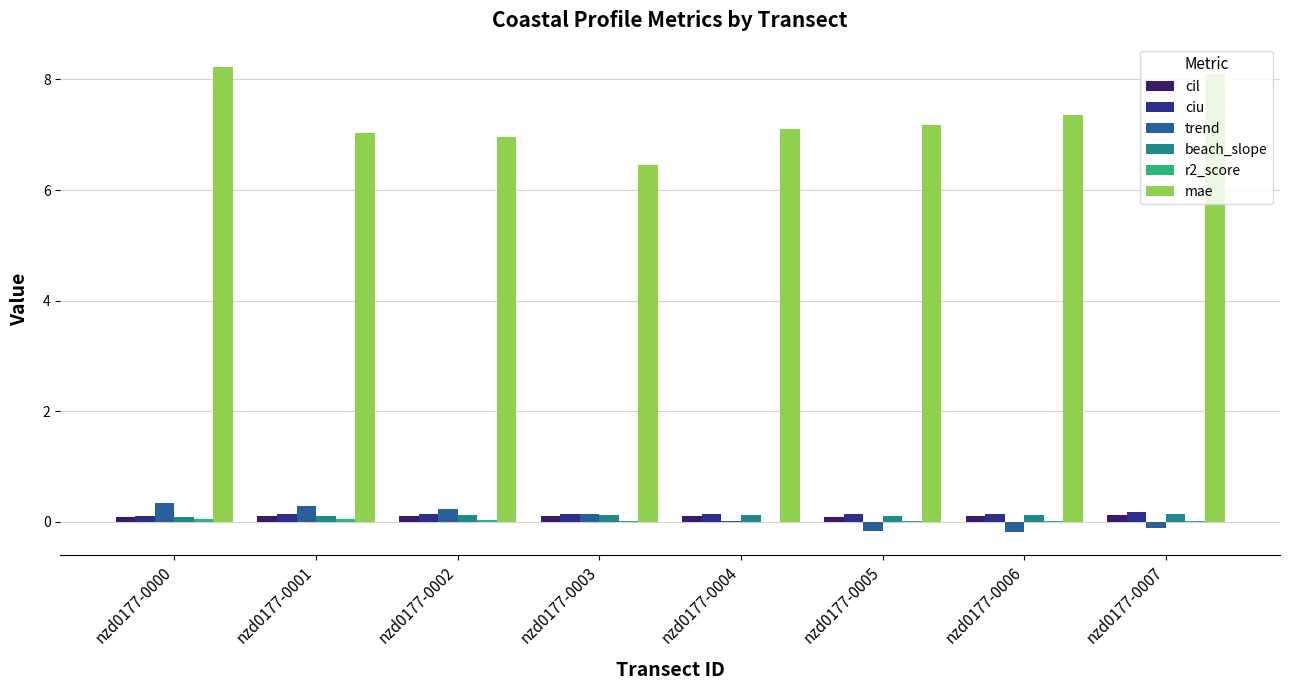

Count the beach_slope values in the range 0 to 1.

8